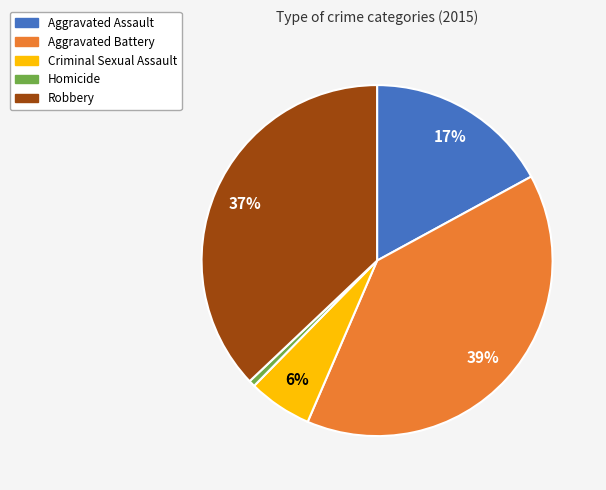

Which has a higher value, Homicide or Aggravated Battery?

Aggravated Battery